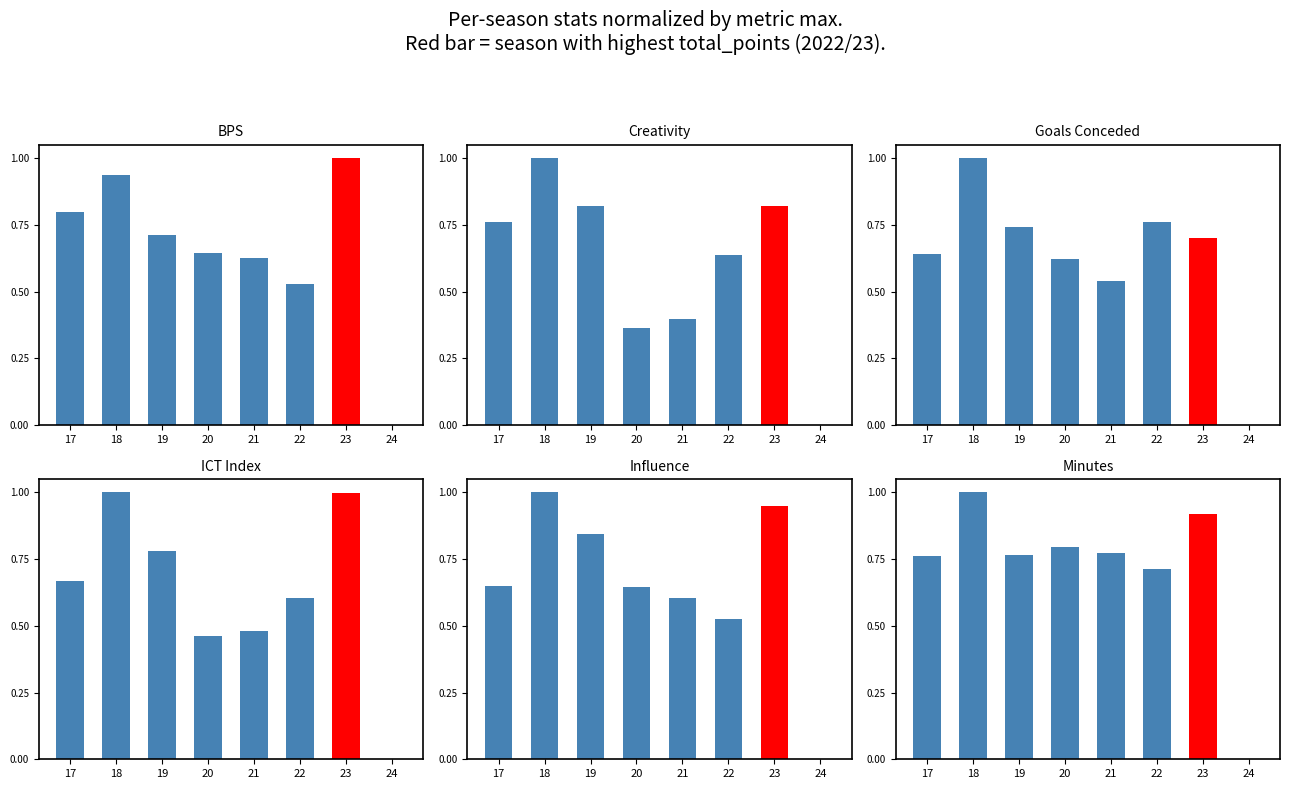

Are the bars grouped side by side (vs. stacked)?

Yes